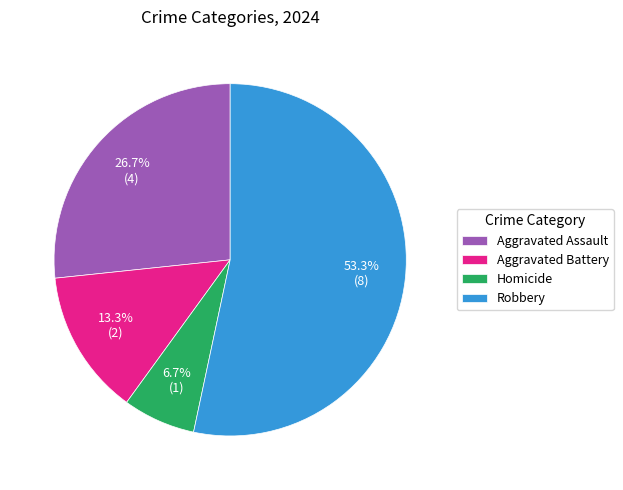

Rank the categories by value from highest to lowest.

Robbery, Aggravated Assault, Aggravated Battery, Homicide